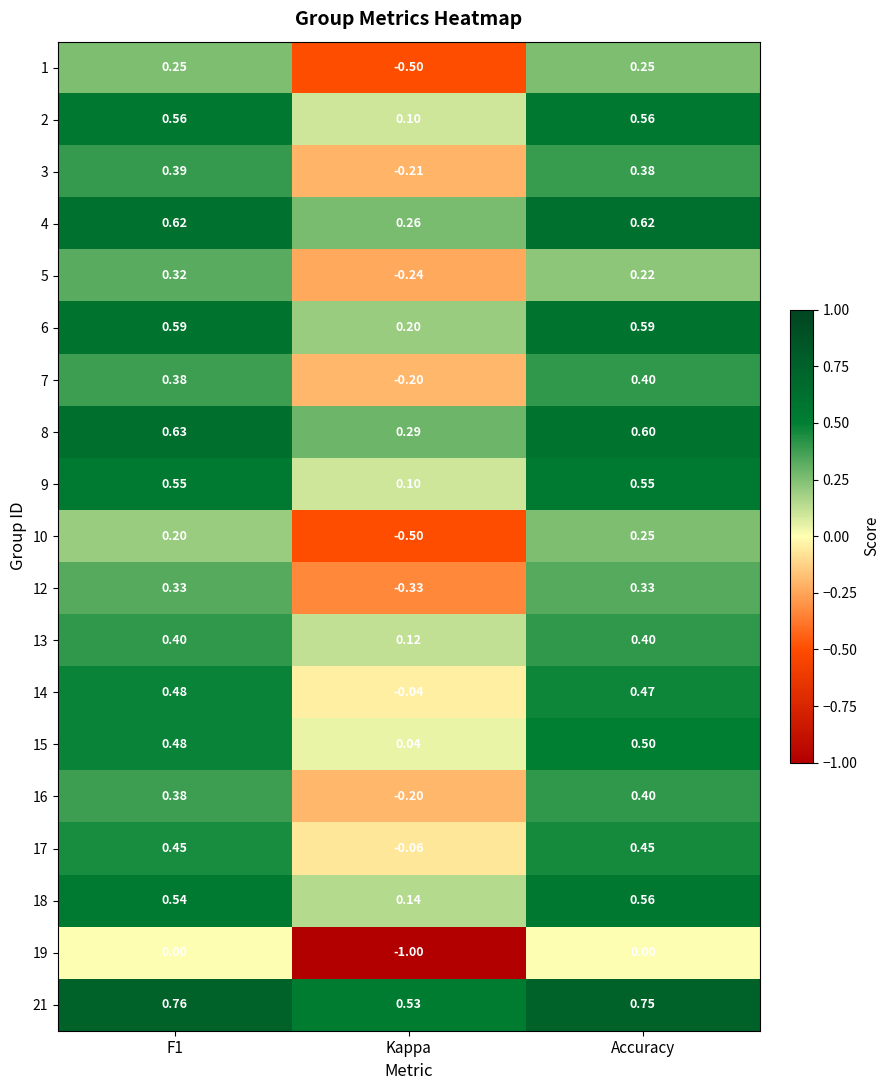

At which label does 15 reach its minimum?

Kappa